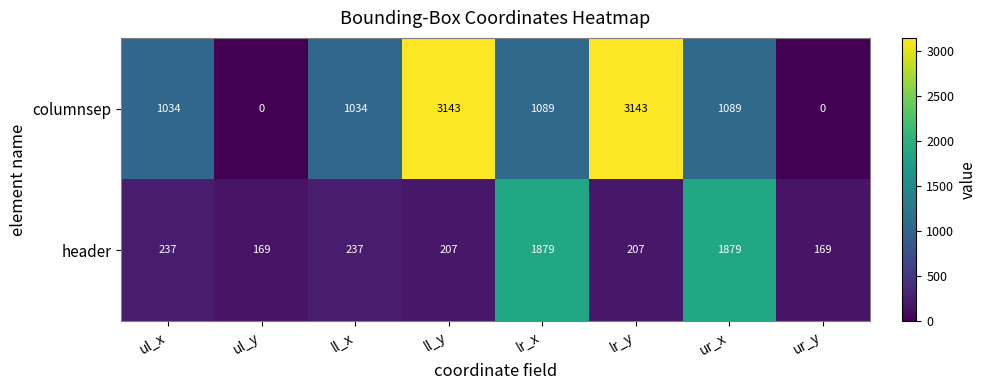

What is the lowest value of the header series?

169